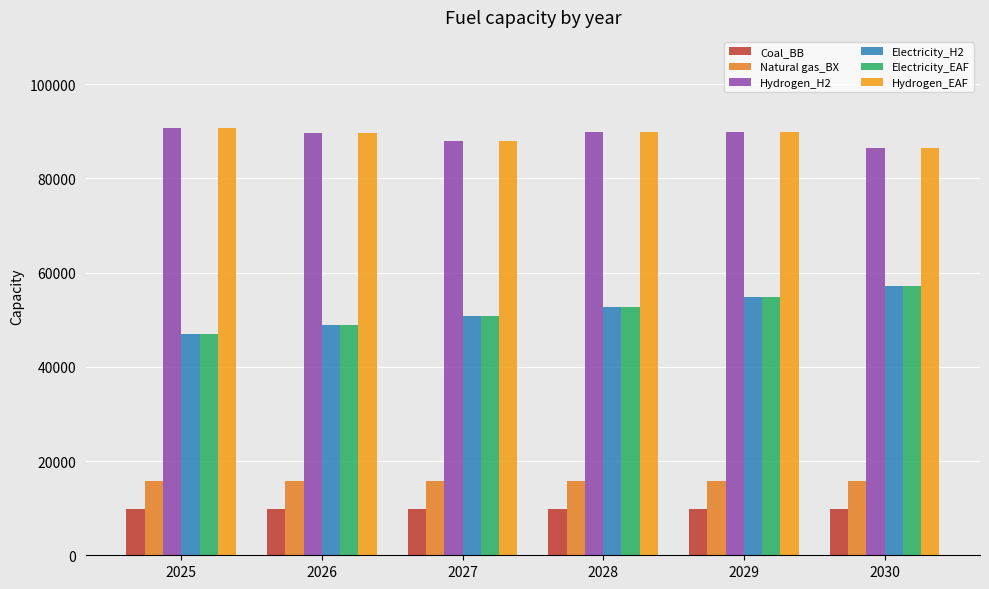

At which label does Hydrogen_EAF first exceed 89741?

2025